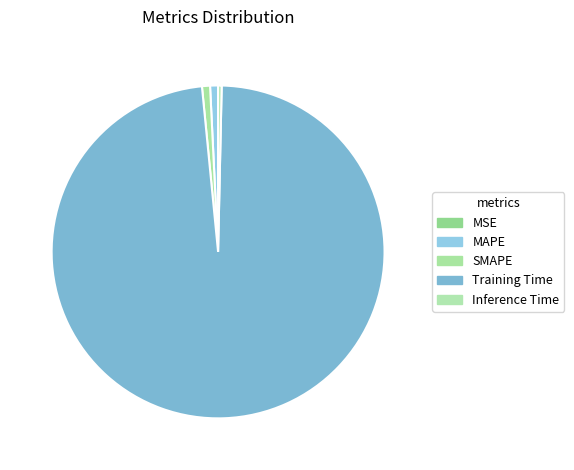

Which category accounts for the majority?

Training Time